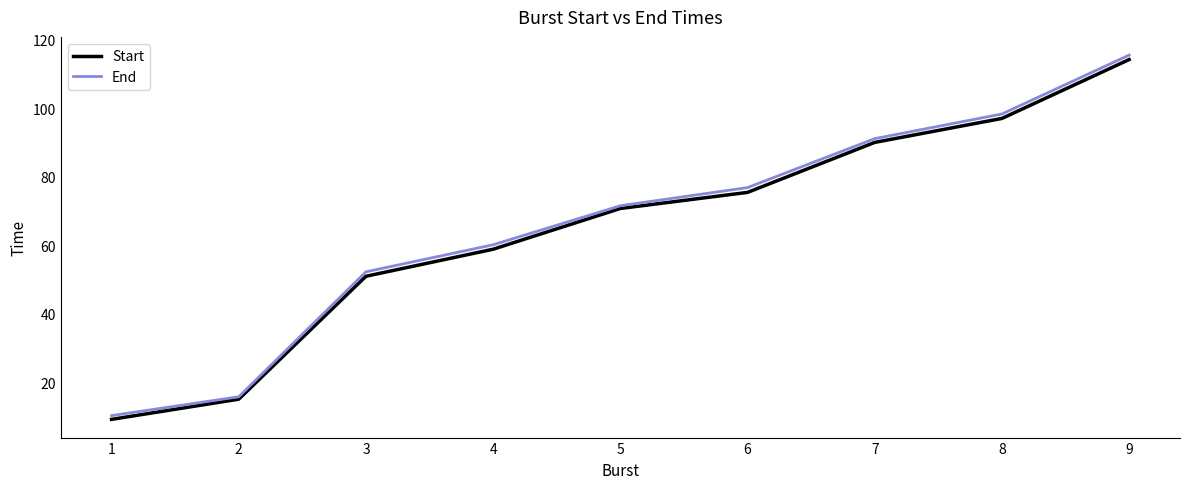

Read the Start value at 2.

15.0